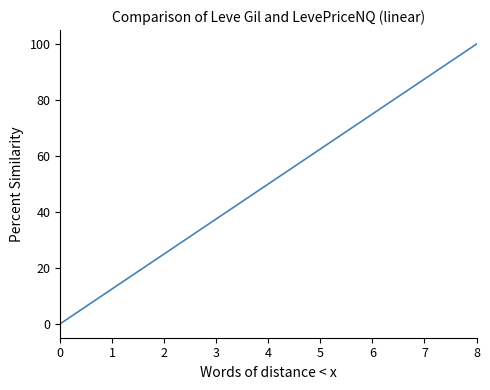

True or false: the data has more than 1 interior local peaks.

False